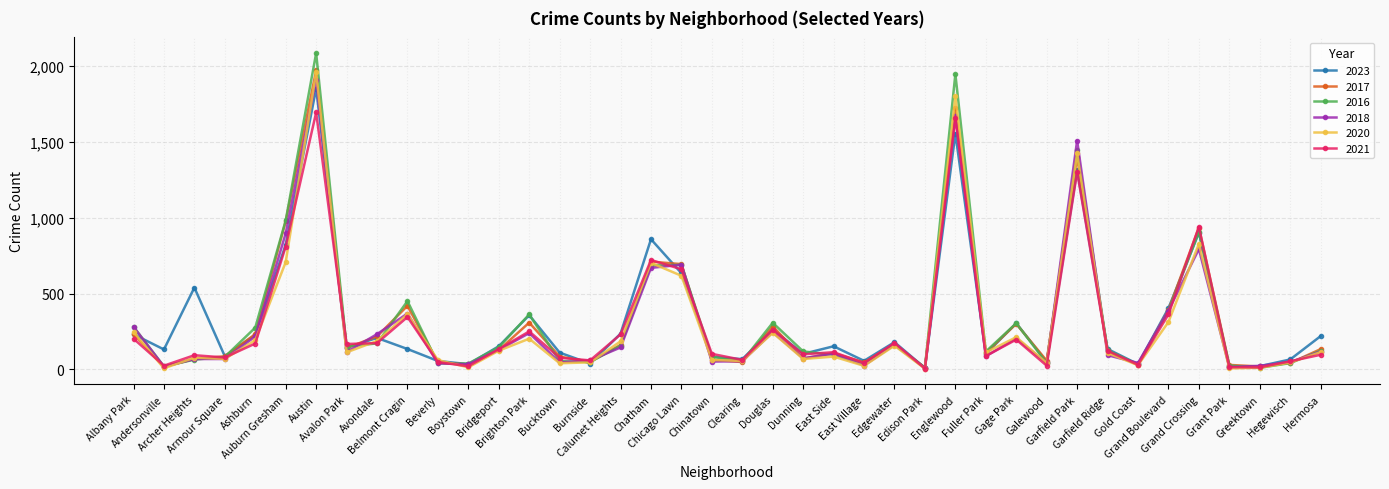

True or false: 2023 has more than 2 interior local peaks.

True